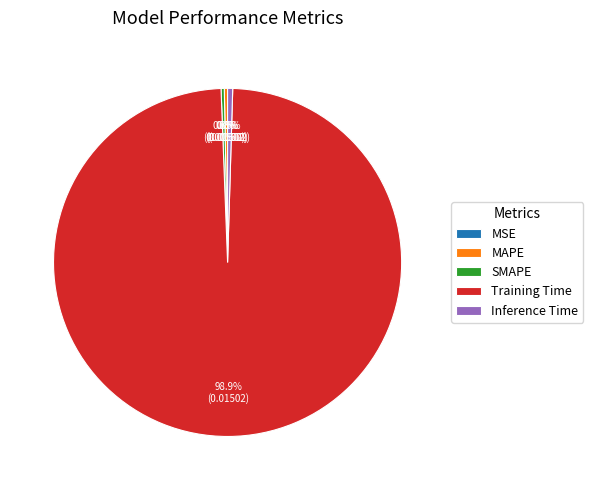

Is it true that MAPE is 0% of the pie?

True